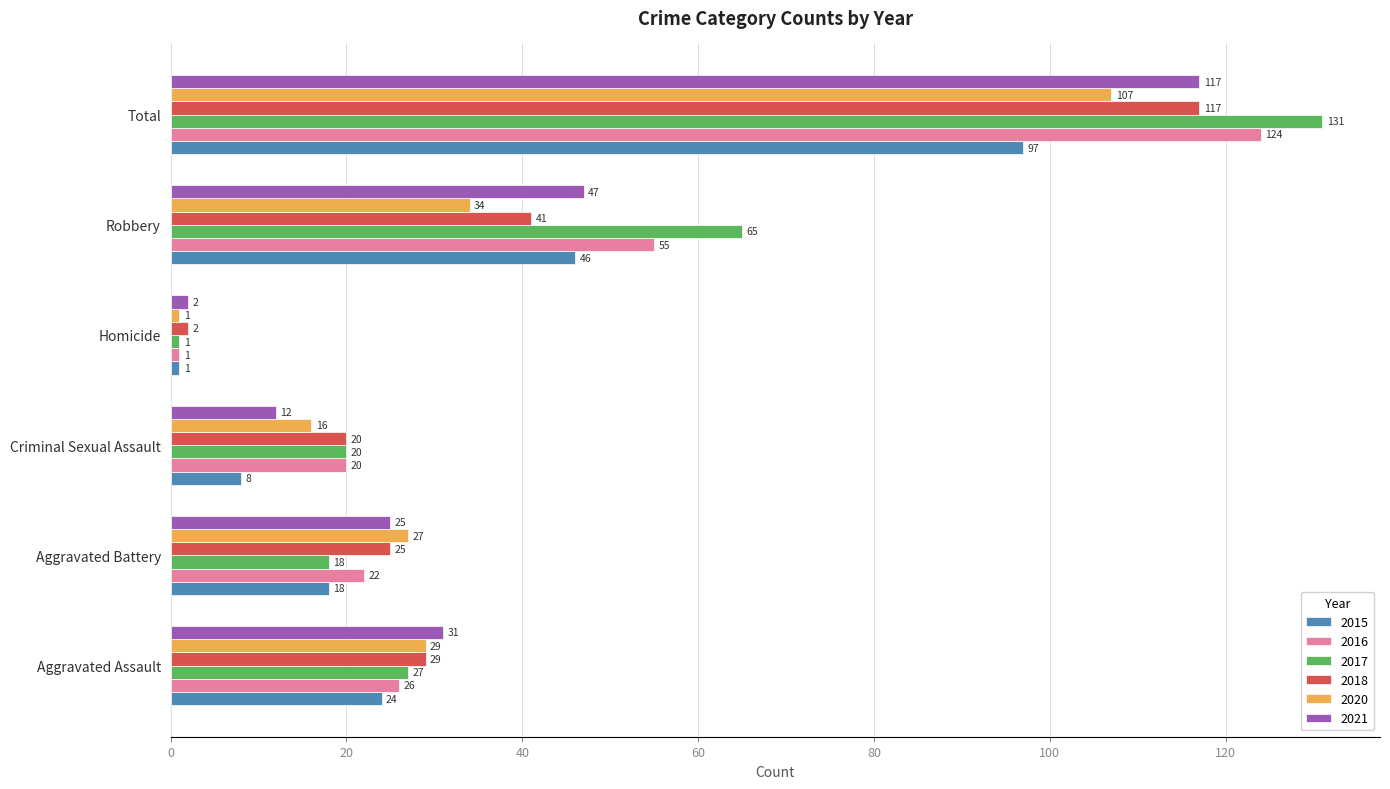

Which series has the largest range (max minus min)?

2017